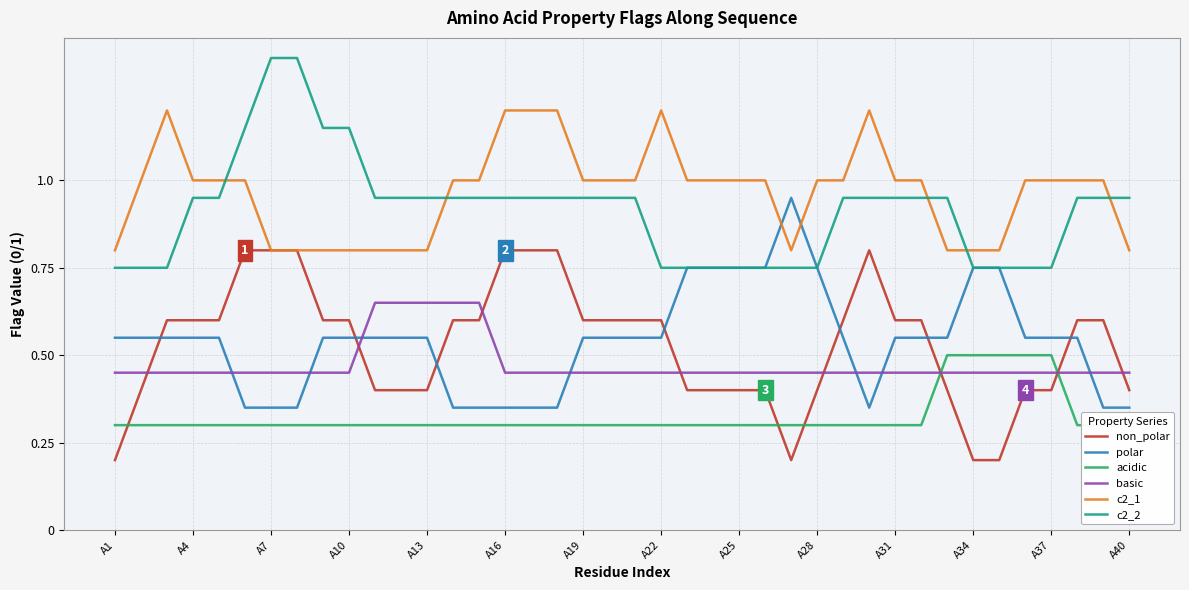

What is the difference between the highest and lowest values at 32?

0.5